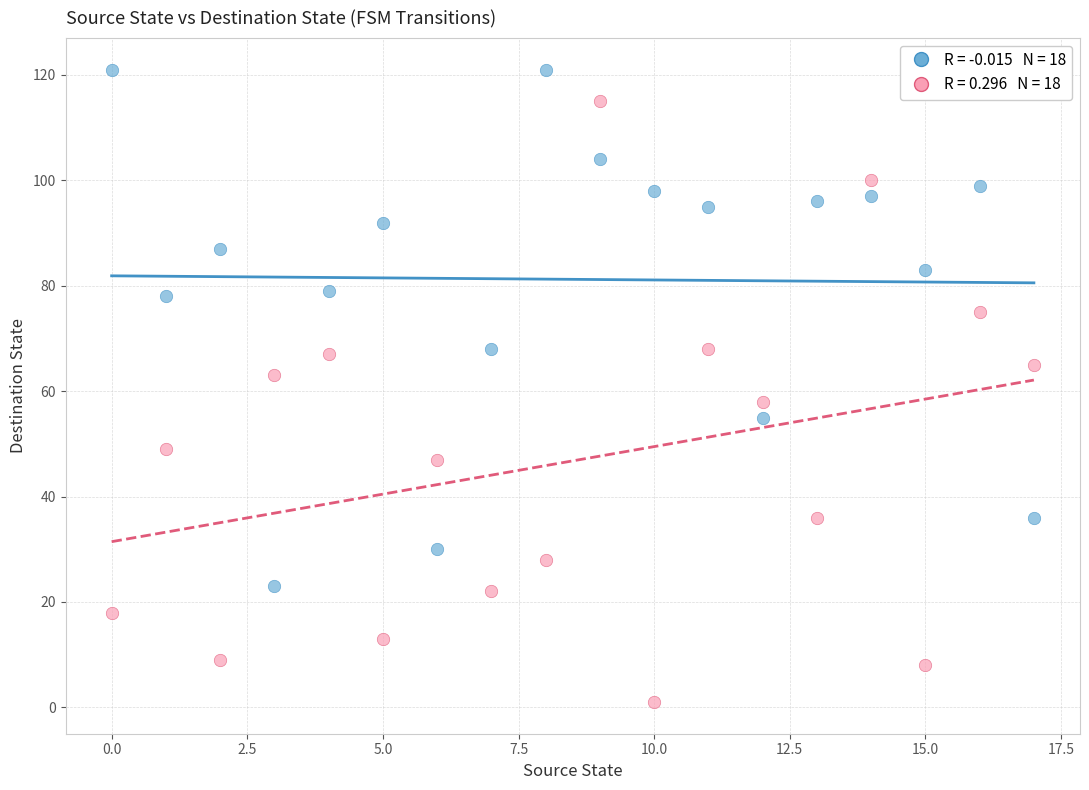

Across all data points, what is the range of Y values (max minus min)?

120